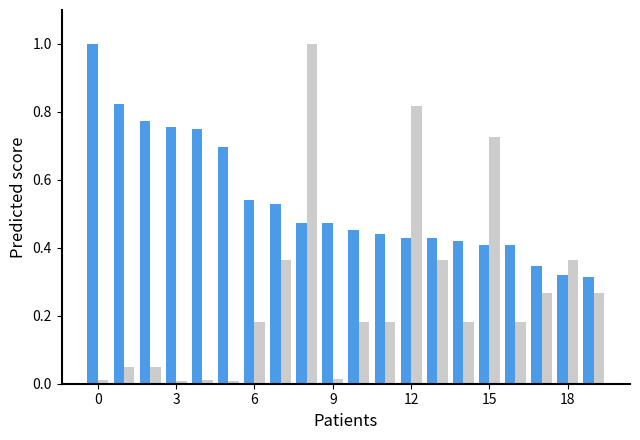

What is the maximum value shown in the chart?

1.0